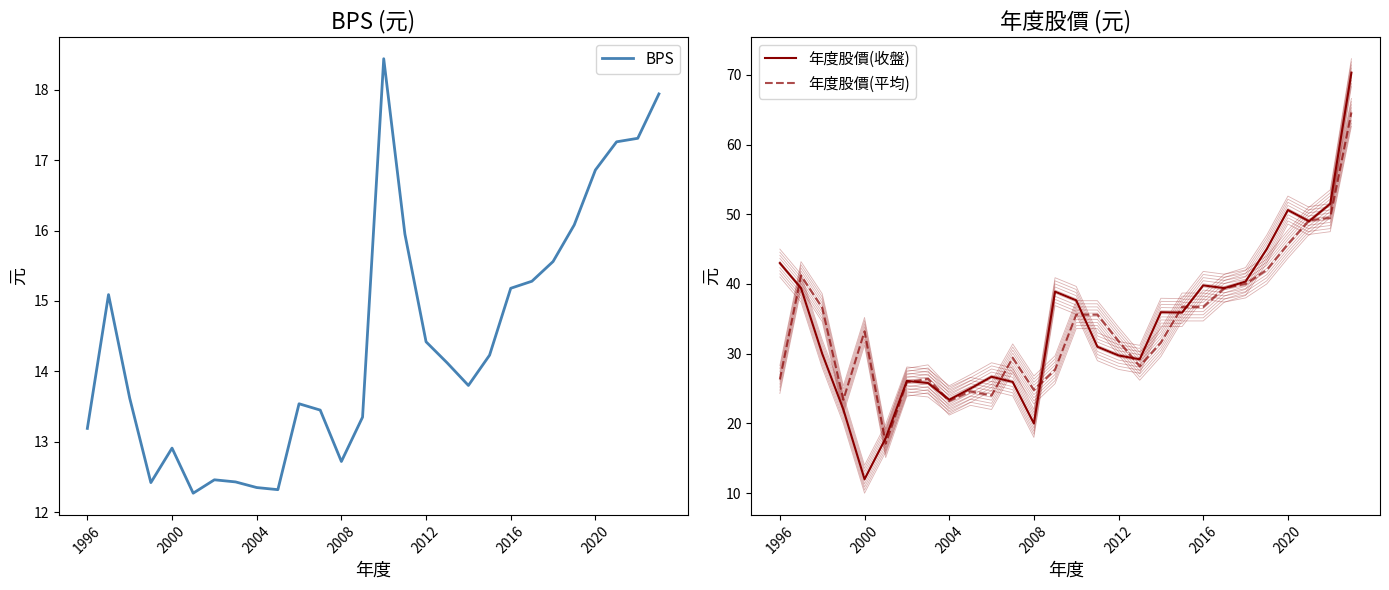

True or false: BPS has a value of 15.2 at 2016.

True